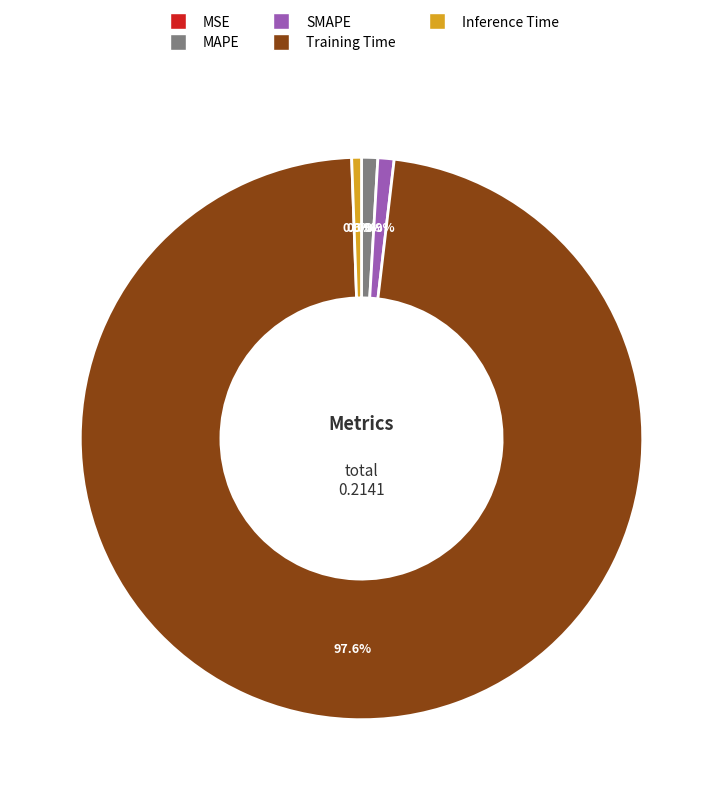

Between Training Time and SMAPE, which is larger?

Training Time